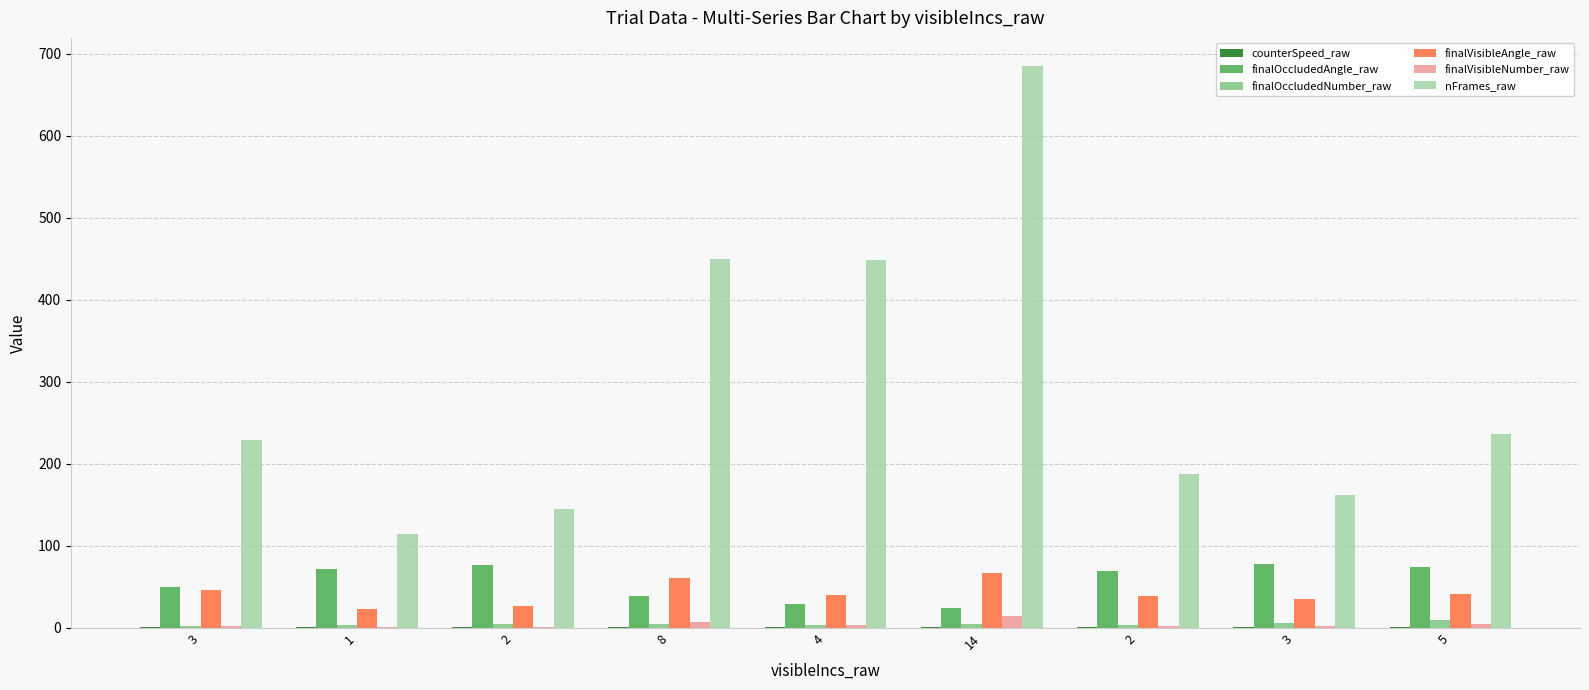

At which label does finalOccludedNumber_raw first exceed 4?

2